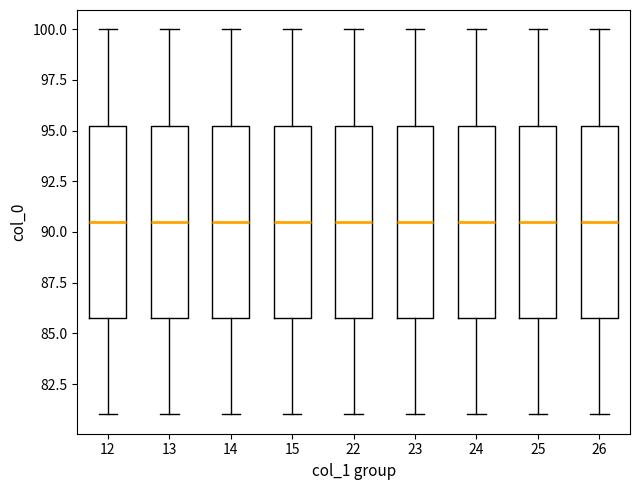

Reading left to right, read every box against the y-axis: the position of its median line, the range the box covers, and the ends of its whiskers. The values are not printed on the chart, so give them approximately, as read against the axis.

12: median 90.5, box 86.0 to 95.5, whiskers 81.0 to 100.0
13: median 90.5, box 86.0 to 95.5, whiskers 81.0 to 100.0
14: median 90.5, box 86.0 to 95.5, whiskers 81.0 to 100.0
15: median 90.5, box 86.0 to 95.5, whiskers 81.0 to 100.0
22: median 90.5, box 86.0 to 95.5, whiskers 81.0 to 100.0
23: median 90.5, box 86.0 to 95.5, whiskers 81.0 to 100.0
24: median 90.5, box 86.0 to 95.5, whiskers 81.0 to 100.0
25: median 90.5, box 86.0 to 95.5, whiskers 81.0 to 100.0
26: median 90.5, box 86.0 to 95.5, whiskers 81.0 to 100.0